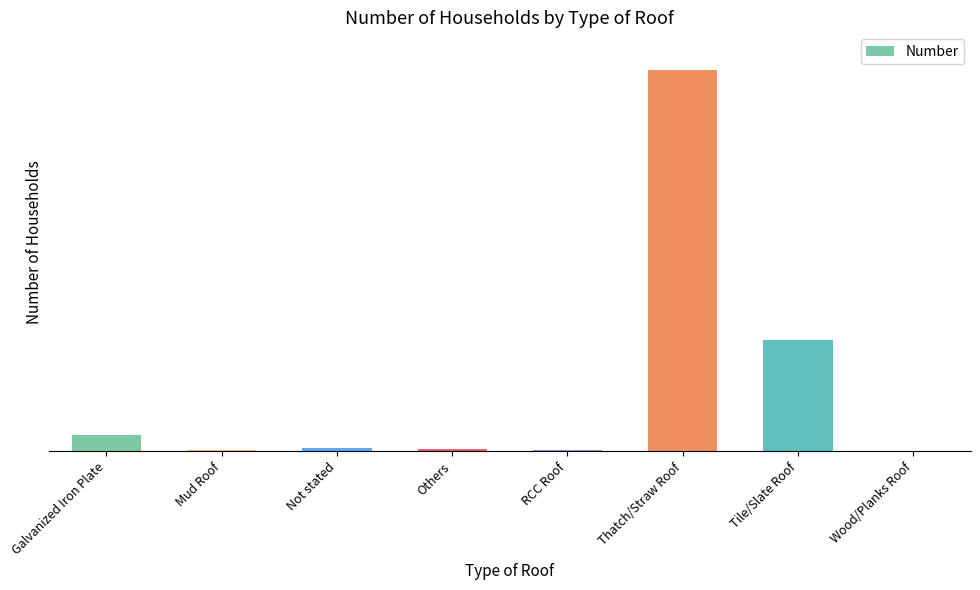

At which label is the value closest to 1121?

Tile/Slate Roof